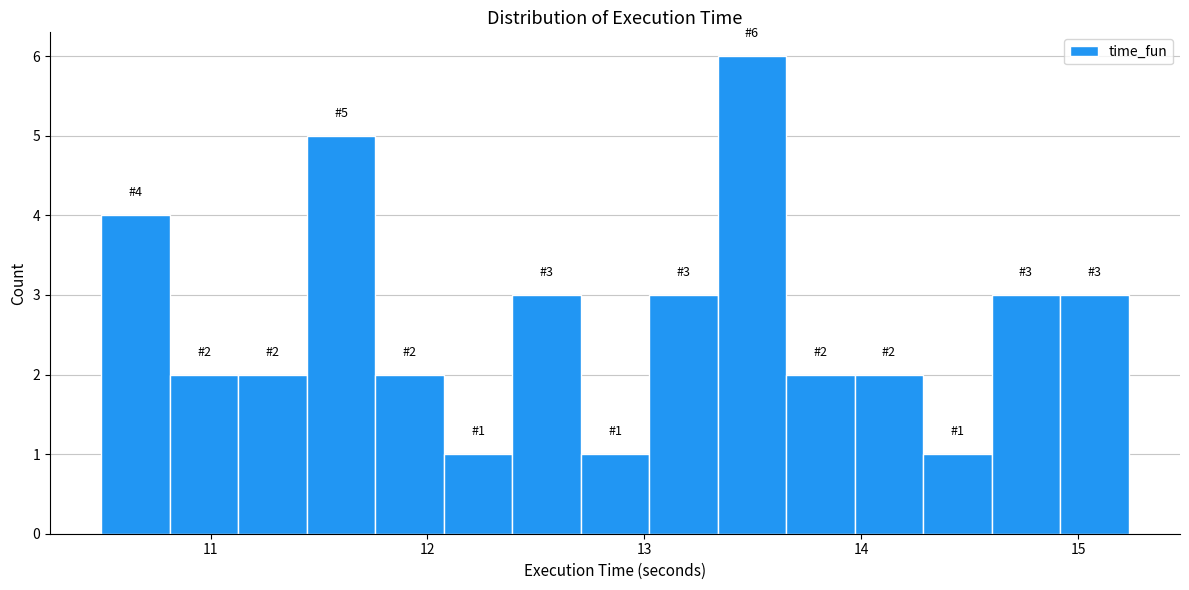

Around what value on the x-axis is the tallest bar? Give the approximate position of its centre, as read against the axis.

13.5